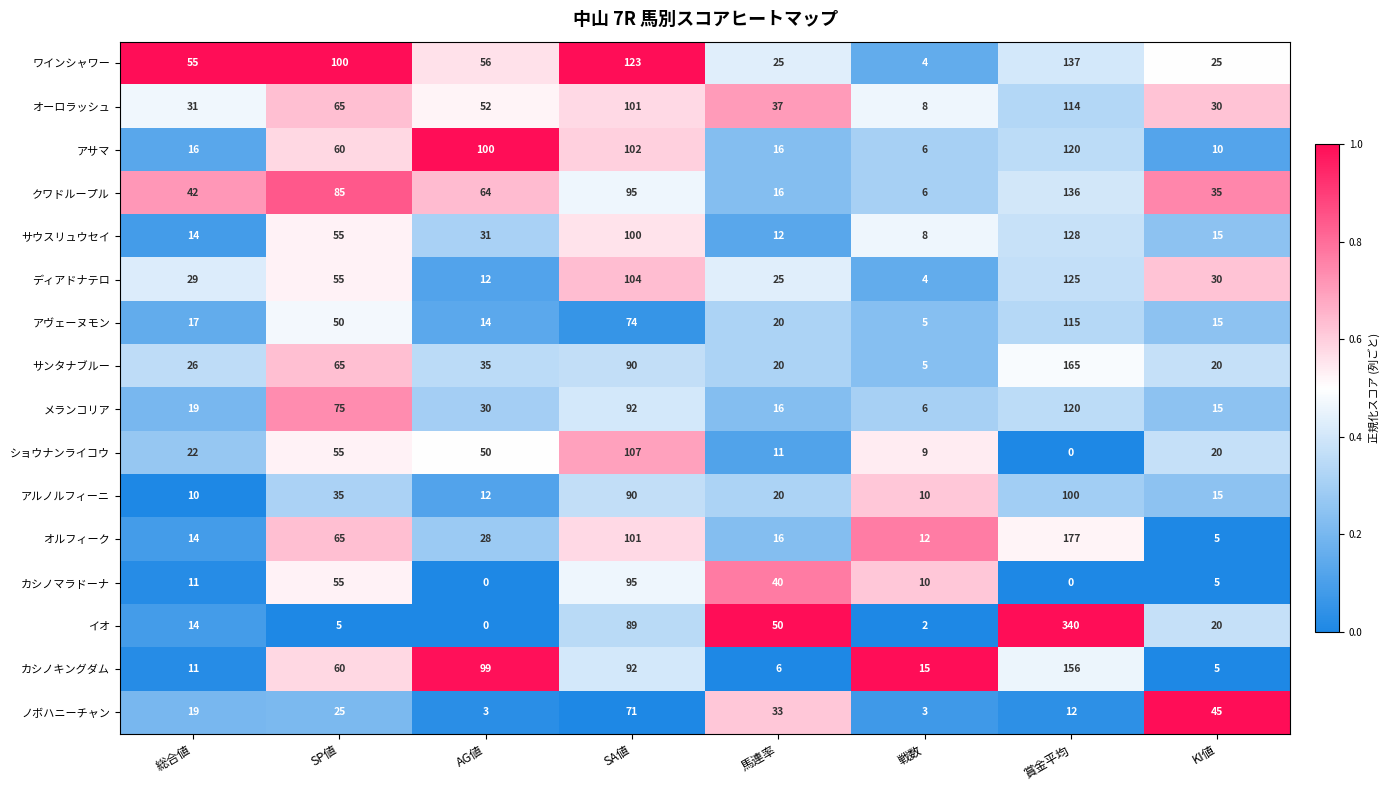

Which series has the largest total across all categories?

ワインシャワー